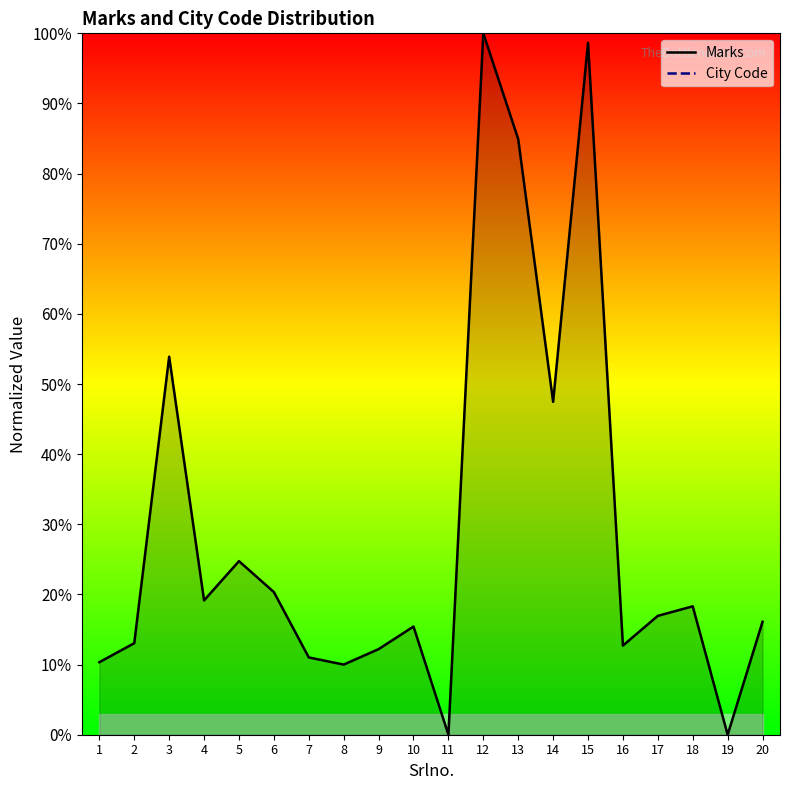

The value of Marks at 17 is 16.9. True or false?

True